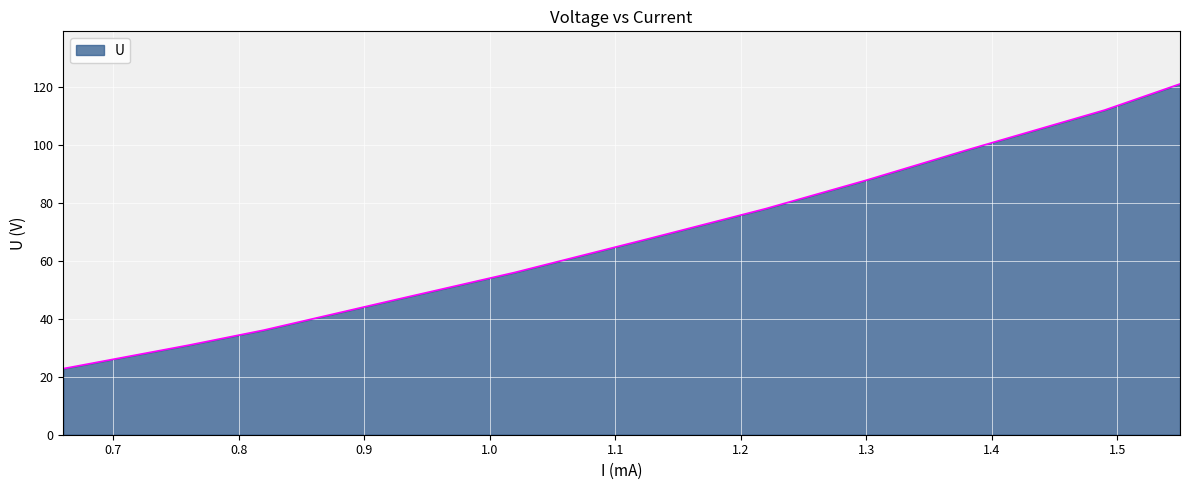

What is the difference between the maximum and minimum values?

98.2